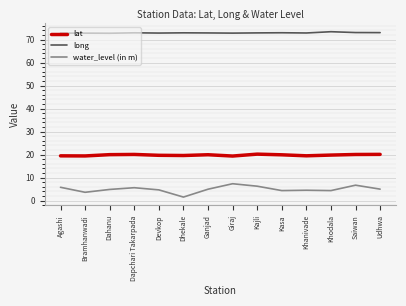

True or false: lat and water_level (in m) intersect in this chart.

False